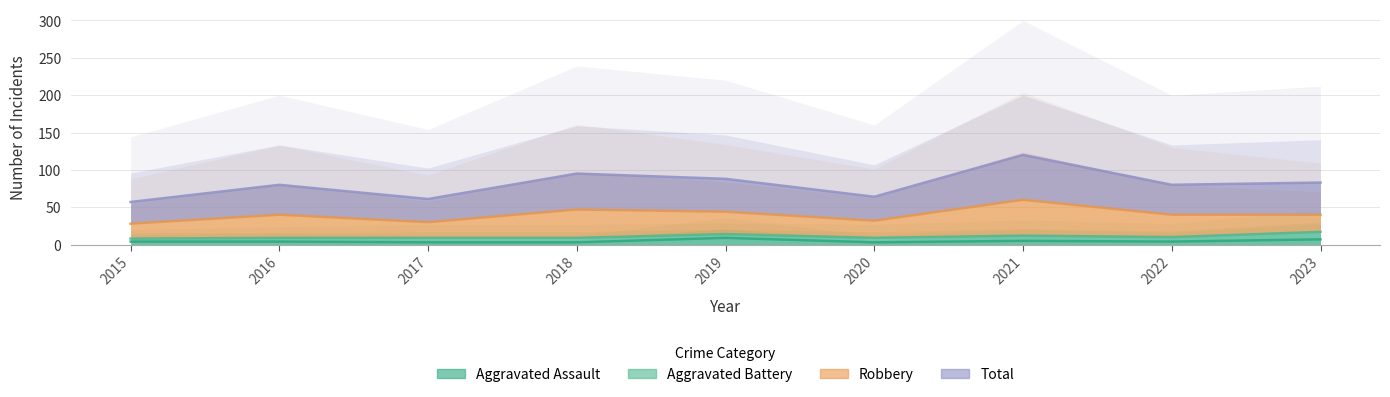

Rank the series by their average value, from highest to lowest.

Total, Aggravated Assault